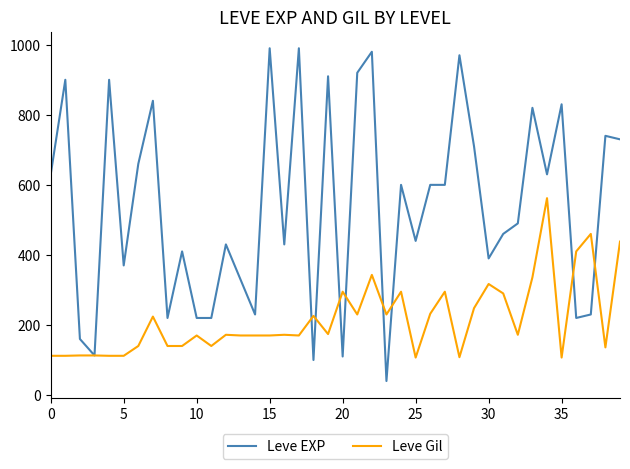

Which series ends up on top after the final intersection of Leve Gil and Leve EXP?

Leve EXP